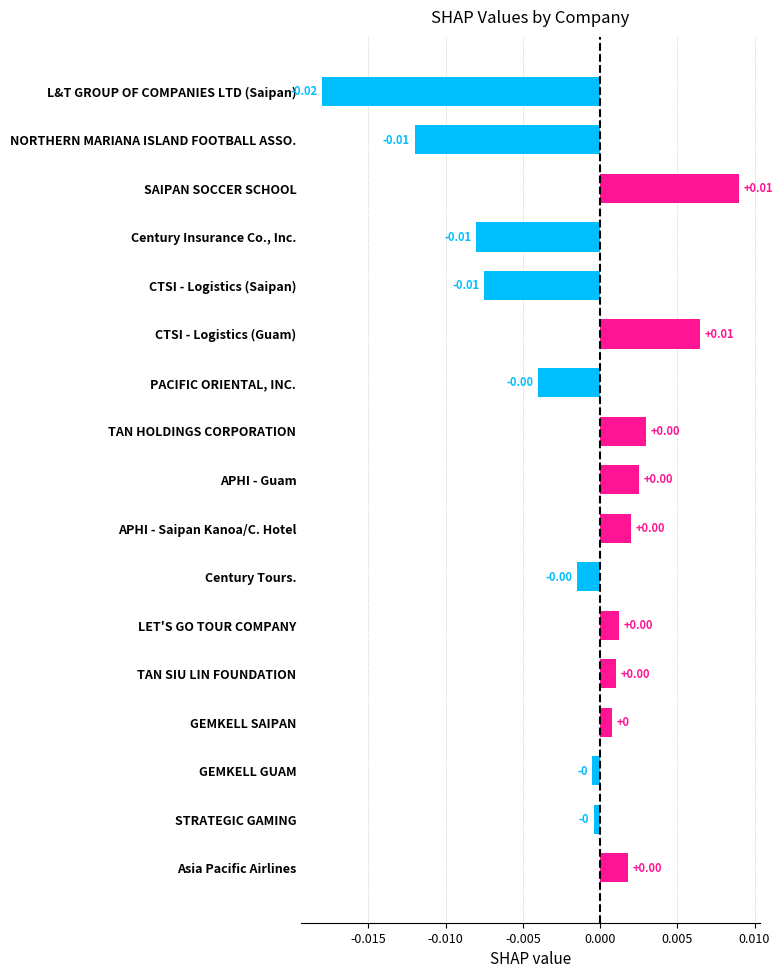

How many distinct data groups are displayed?

1